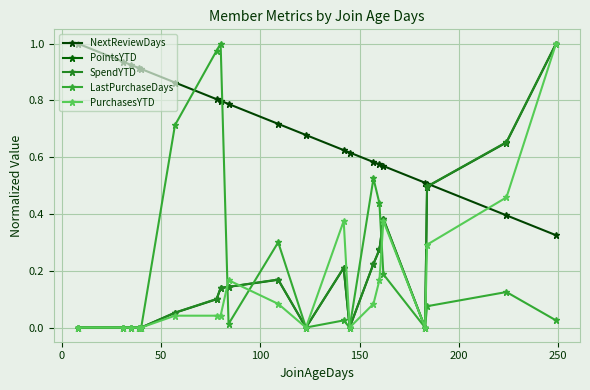

Is this an area chart (filled region under the line)?

No